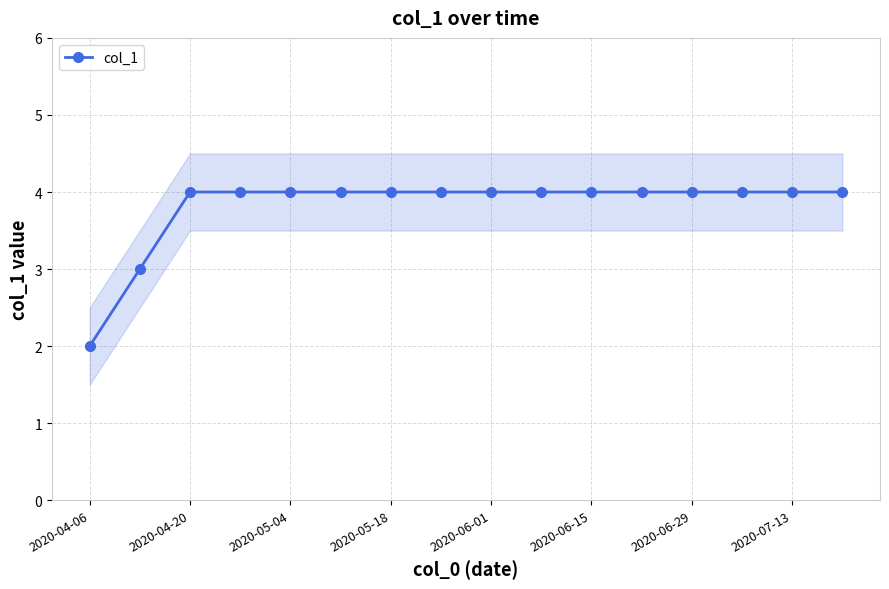

Does the chart display data point markers on the line(s)?

Yes